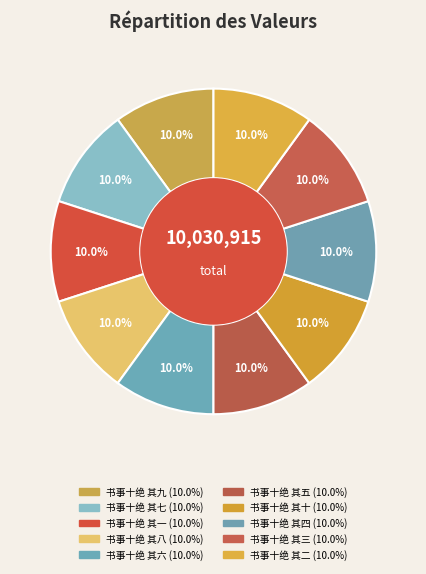

What is the total percentage of 书事十绝 其一 and 书事十绝 其四?

20.0%